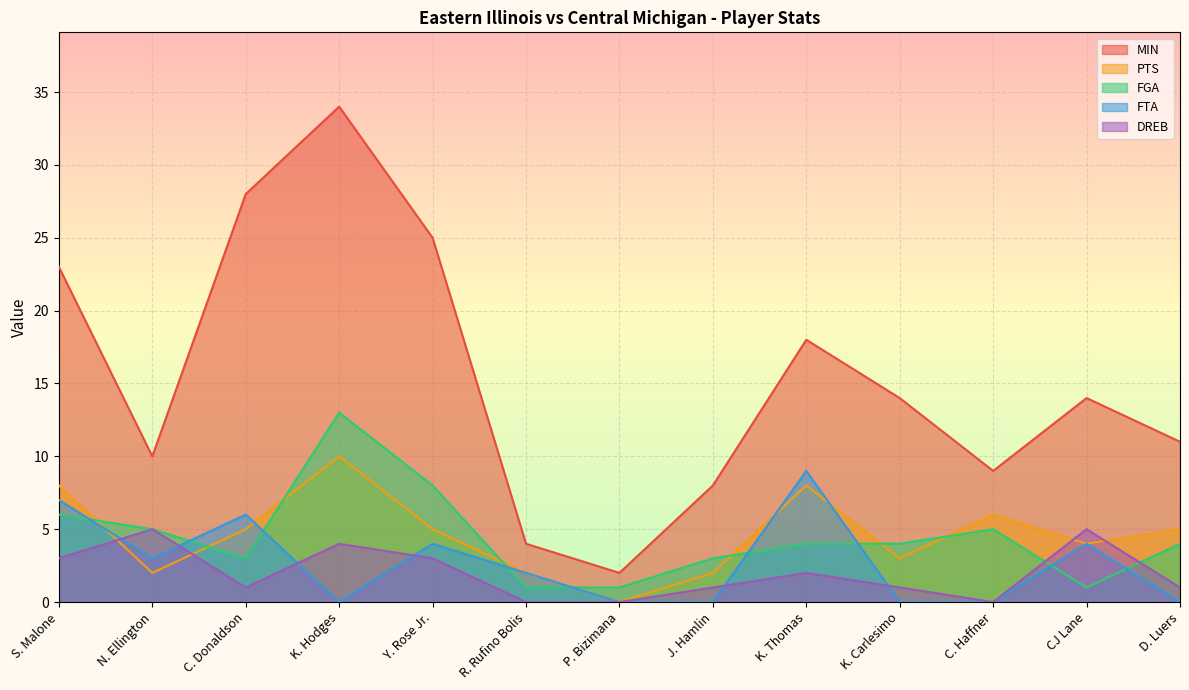

Where is the first local minimum for MIN?

N. Ellington